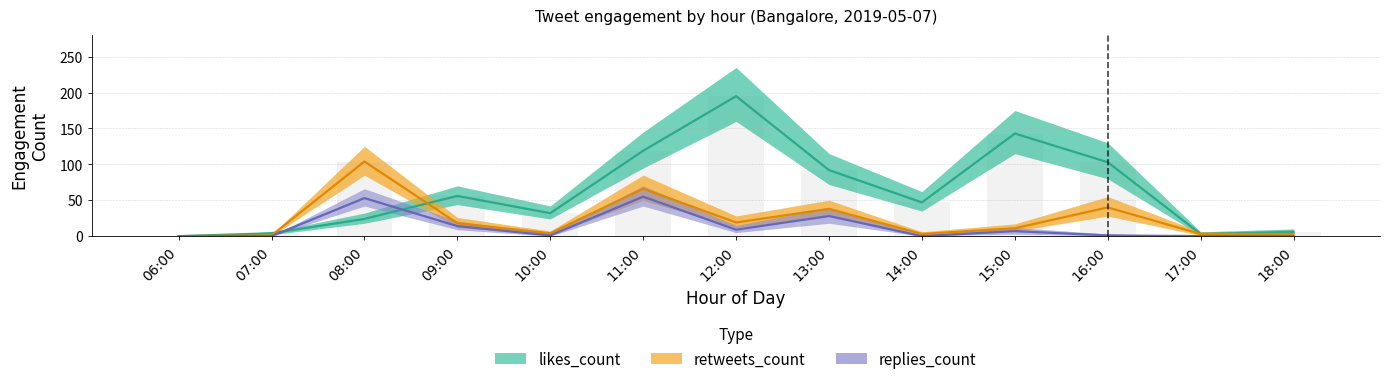

Is the value of likes_count at 14:00 greater than the value of replies_count at 06:00?

Yes